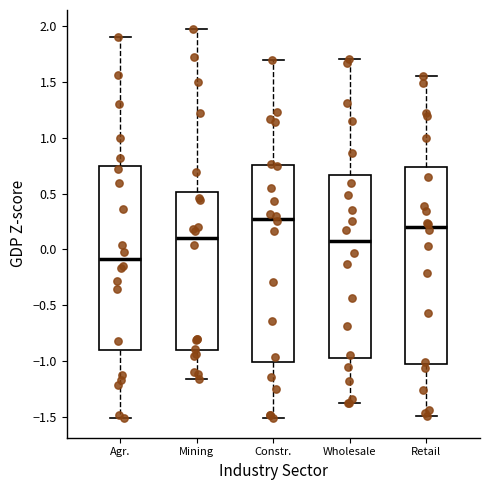

Reading left to right, transcribe this box plot: for each box, give where its median line is, the range the box spans, and where its two whiskers end, as read against the y-axis. The values are not printed on the chart, so give them approximately, as read against the axis.

Agr.: median -0.10, box -0.90 to 0.75, whiskers -1.50 to 1.90
Mining: median 0.10, box -0.90 to 0.50, whiskers -1.15 to 1.95
Constr.: median 0.30, box -1.00 to 0.75, whiskers -1.50 to 1.70
Wholesale: median 0.05, box -1.00 to 0.65, whiskers -1.40 to 1.70
Retail: median 0.20, box -1.00 to 0.75, whiskers -1.50 to 1.55